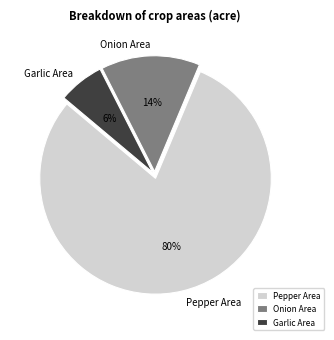

To the nearest percent, what percentage of the pie is Onion Area?

14%